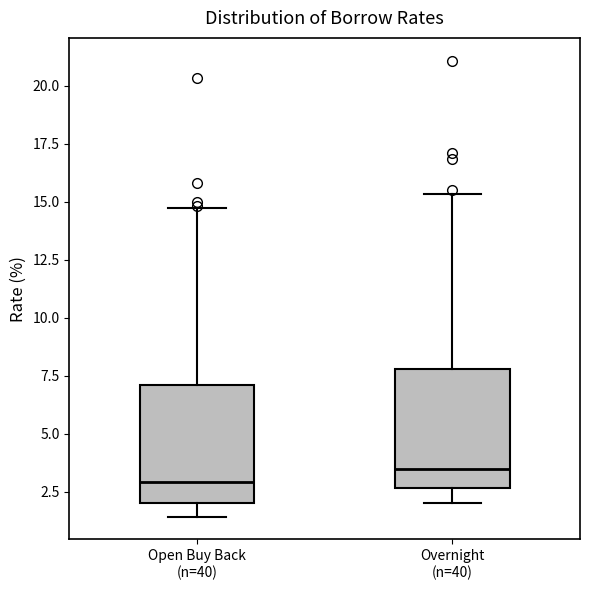

Reading left to right, read every box against the y-axis: the position of its median line, the range the box covers, and the ends of its whiskers. The values are not printed on the chart, so give them approximately, as read against the axis.

Open Buy Back (n=40): median 3.0, box 2.0 to 7.0, whiskers 1.5 to 15.0
Overnight (n=40): median 3.5, box 2.5 to 8.0, whiskers 2.0 to 15.5